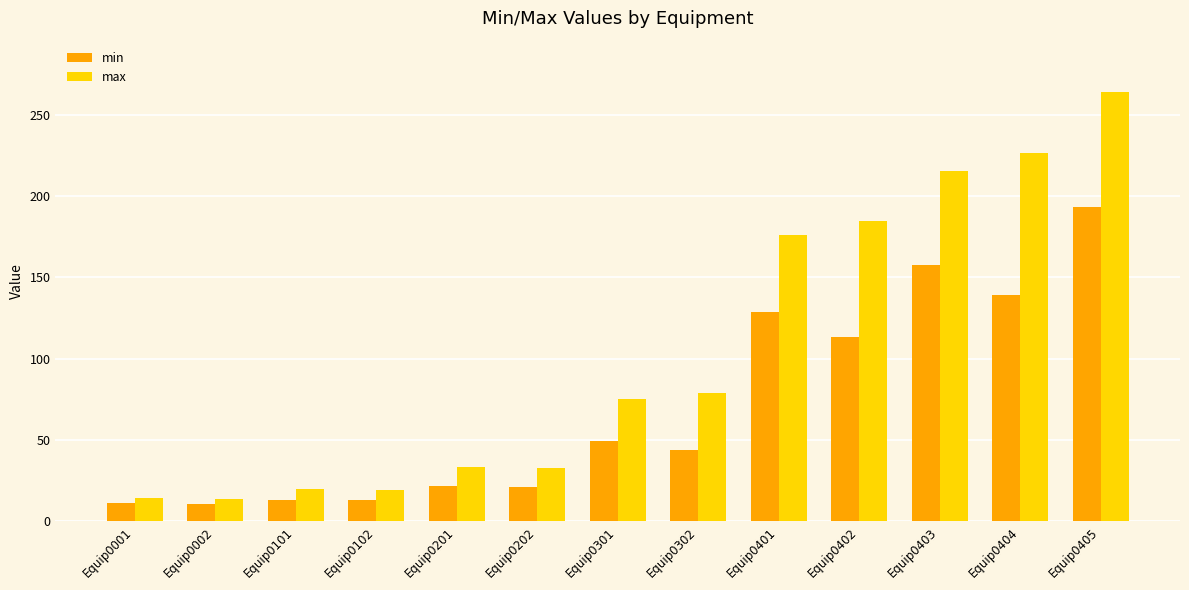

What is the difference between the highest and lowest values at Equip0102?

6.5